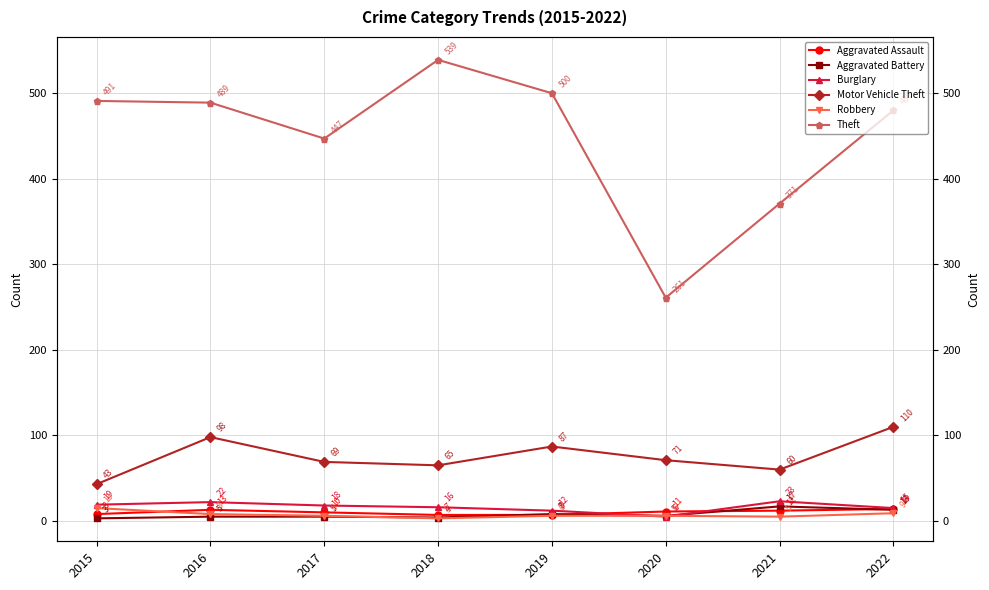

At 2018, list the series in order from smallest to largest.

Robbery, Aggravated Battery, Aggravated Assault, Burglary, Motor Vehicle Theft, Theft